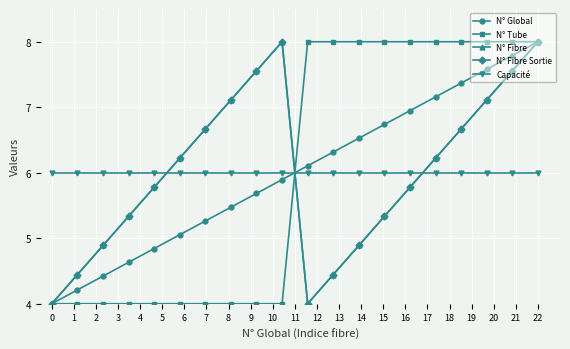

Does the chart have visible grid lines?

Yes